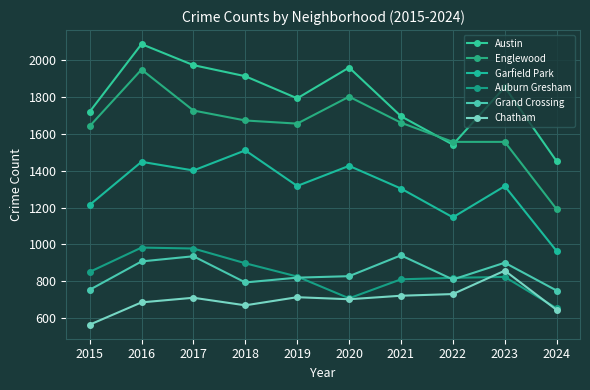

How many lines are shown in the chart?

6